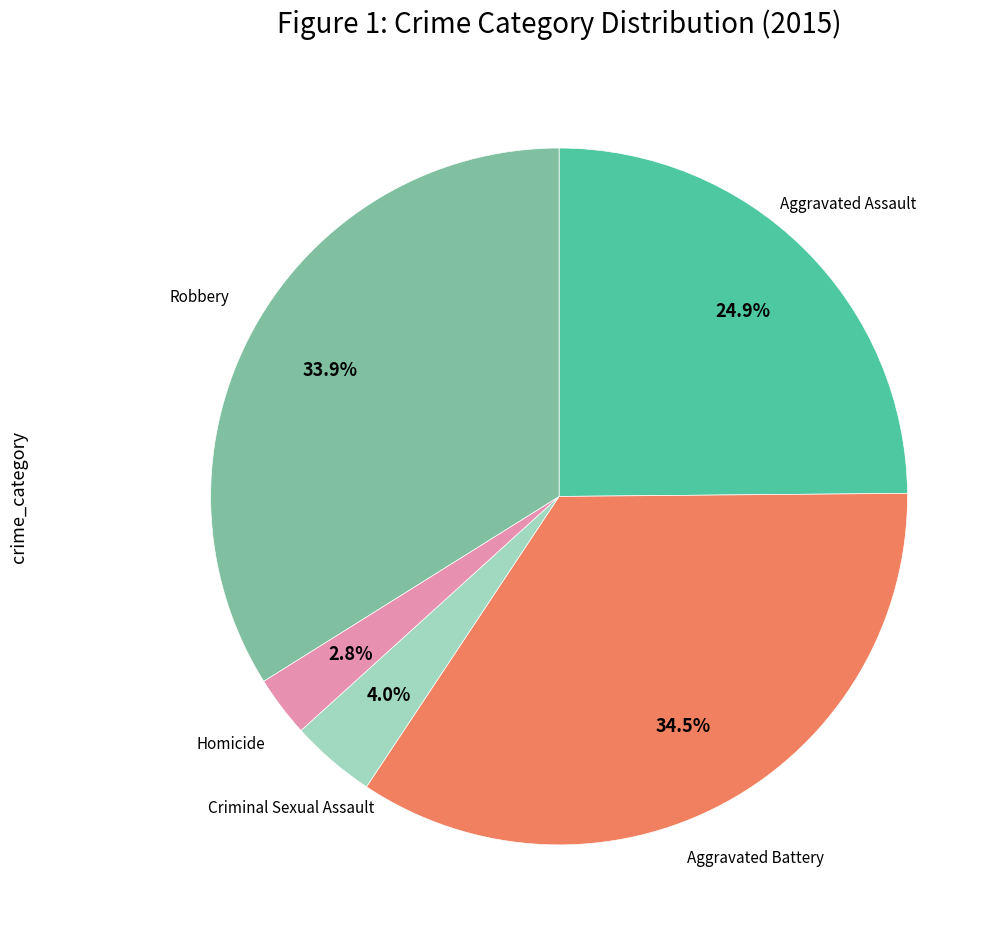

Count the number of slices in the pie.

5